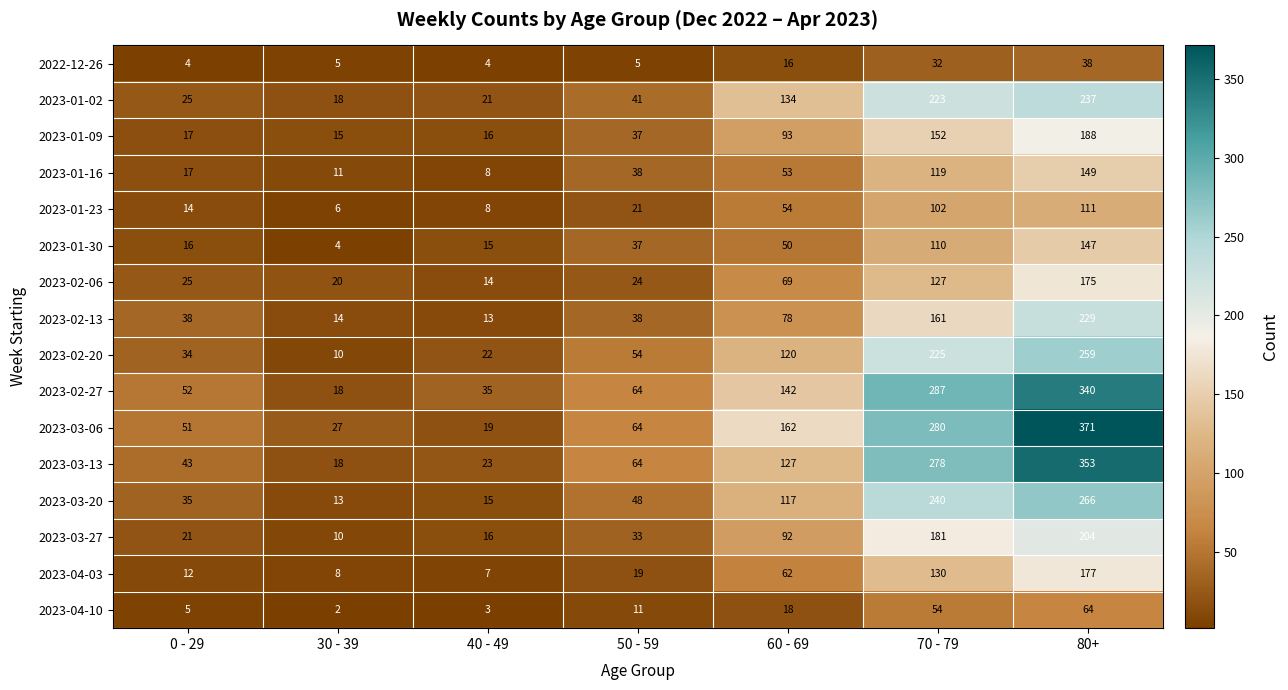

What is the total value across all series at 50 - 59?

598